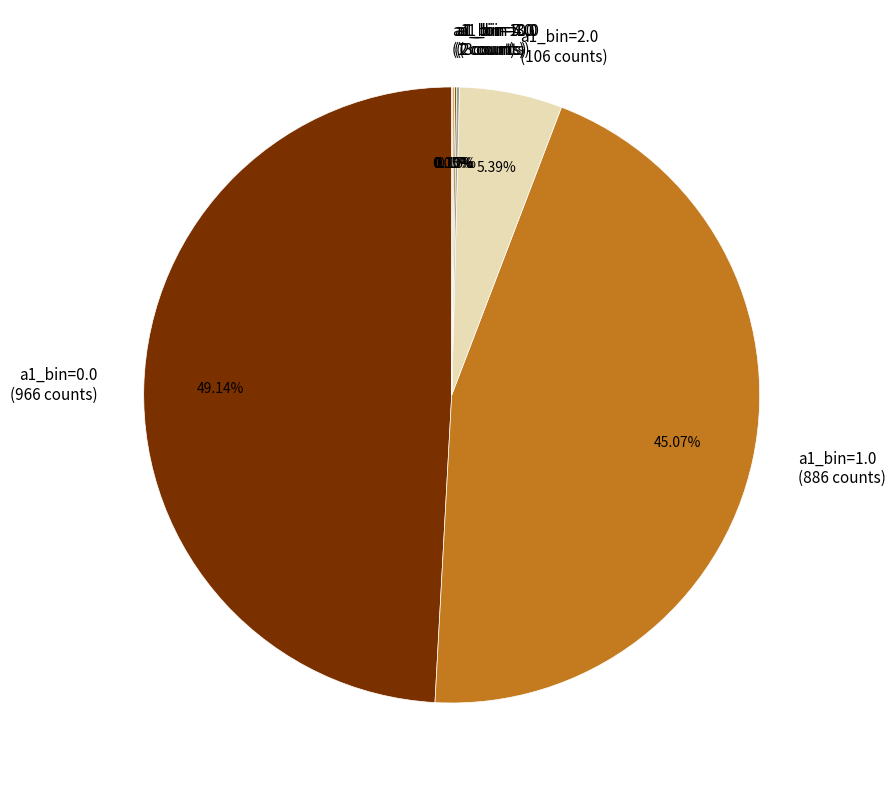

Is there any slice that represents more than half of the pie?

No